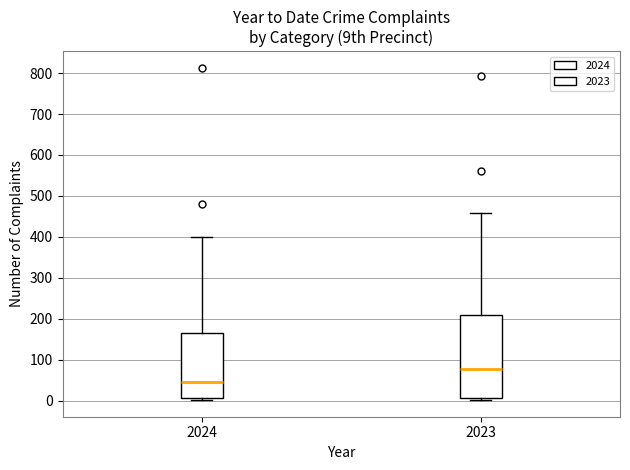

Which box's median line is the highest?

2023